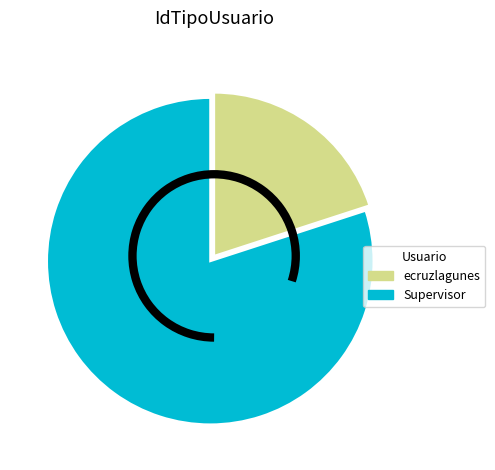

How many segments does this pie chart have?

2